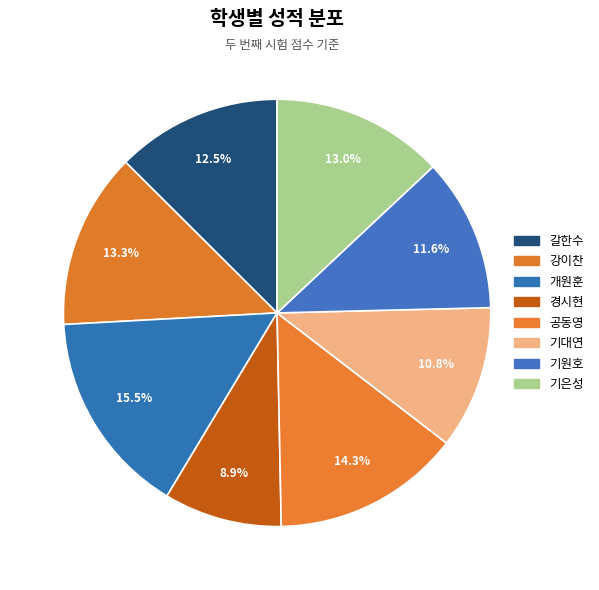

Does 경시현 account for over 50% of the chart?

No